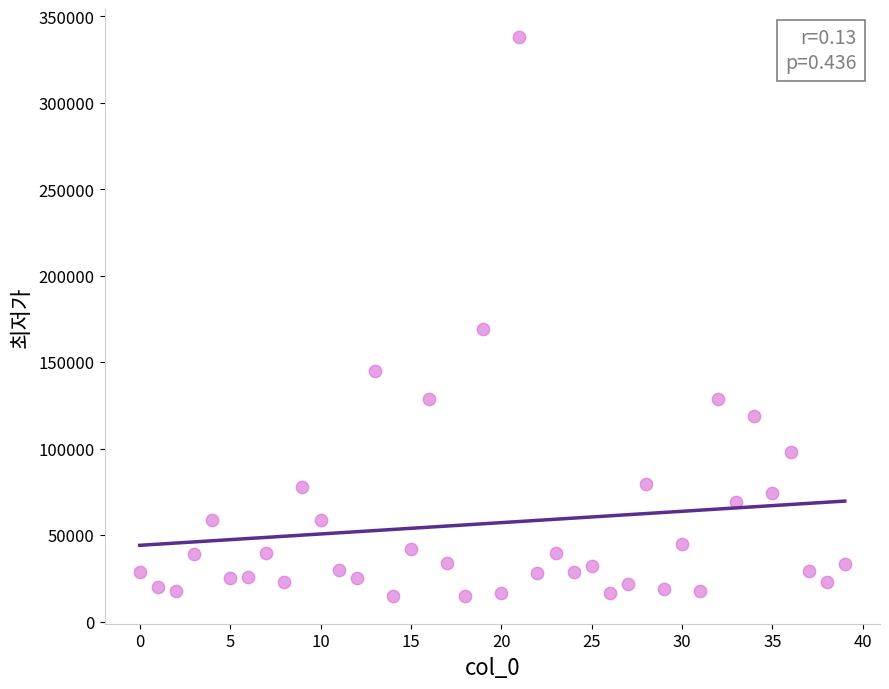

What is the range of Y values (max minus min)?

323100